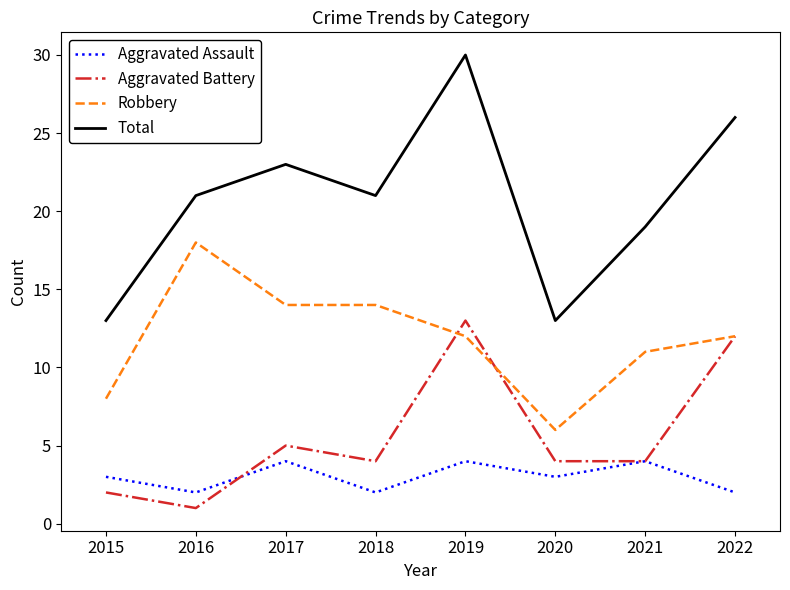

Which series has the largest total across all categories?

Total